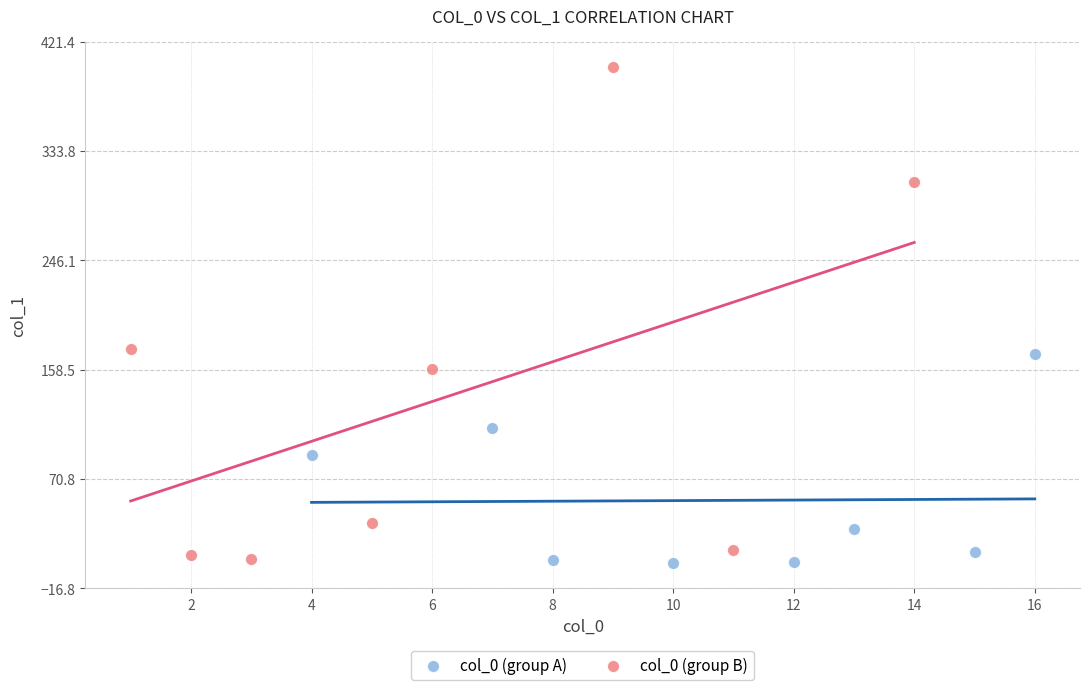

Which series reaches the minimum Y coordinate?

col_0 (group A)